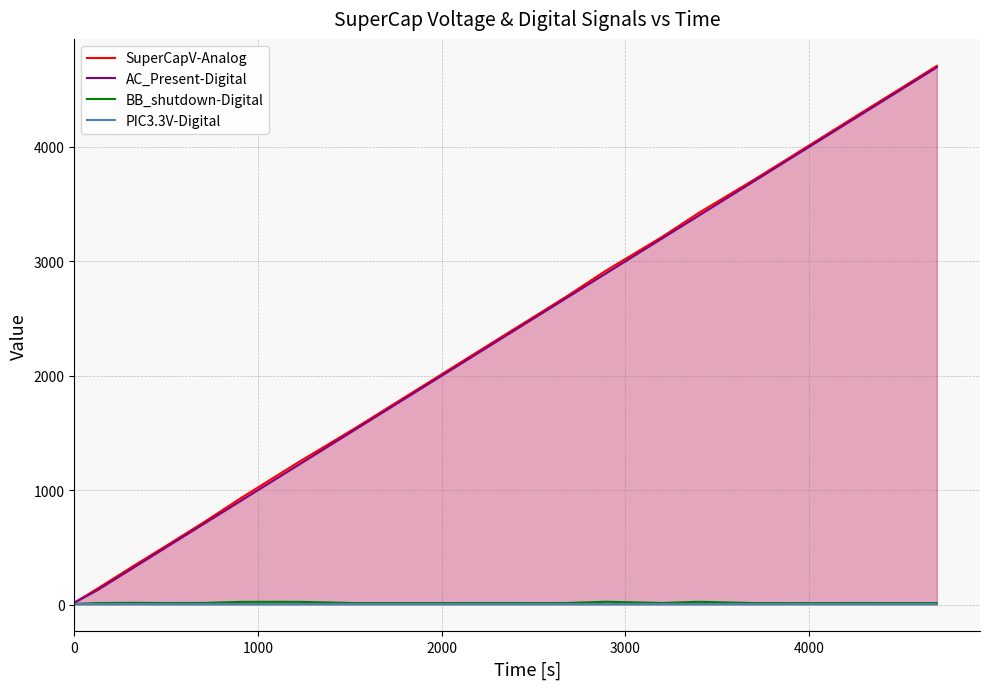

Which series has the largest range (max minus min)?

SuperCapV-Analog